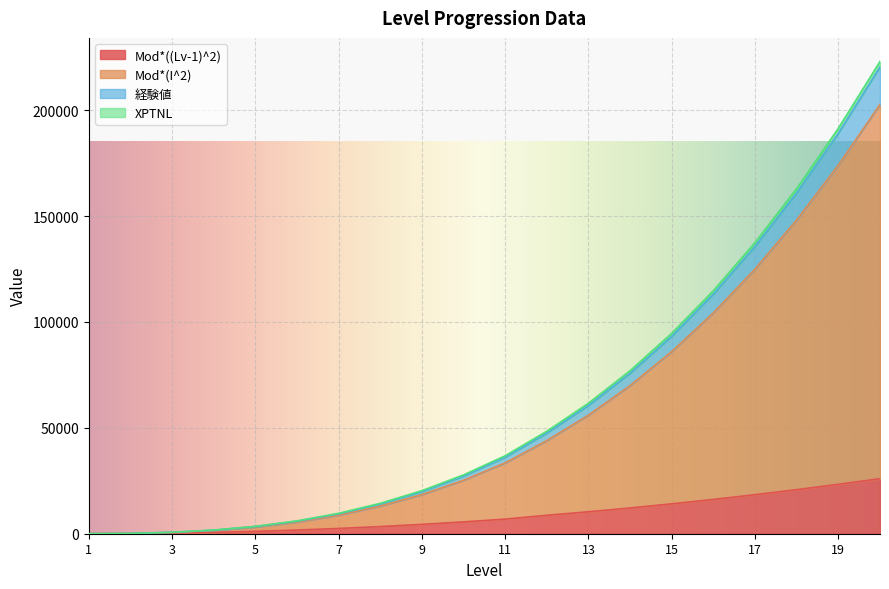

Is it true that Mod*(I^2) equals 76598.9 at 12?

False